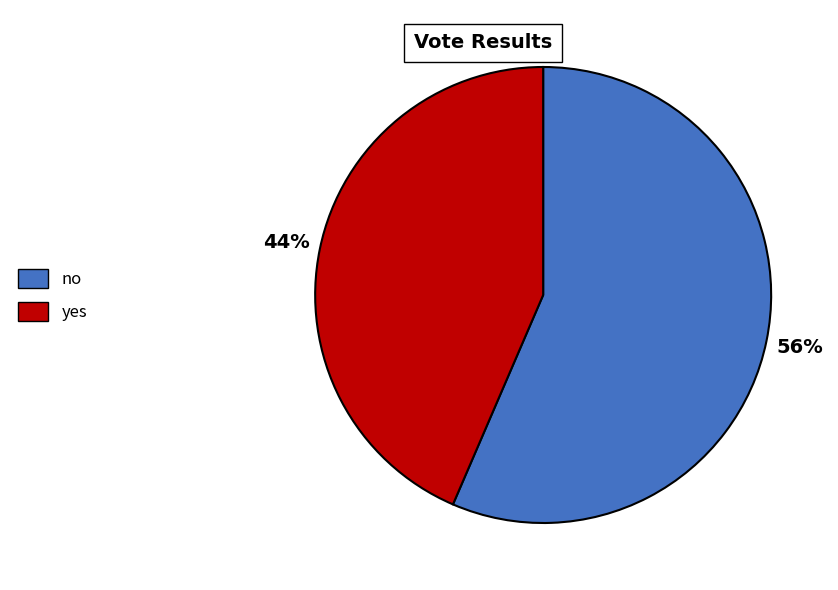

The no slice represents 63% of the pie. True or false?

False